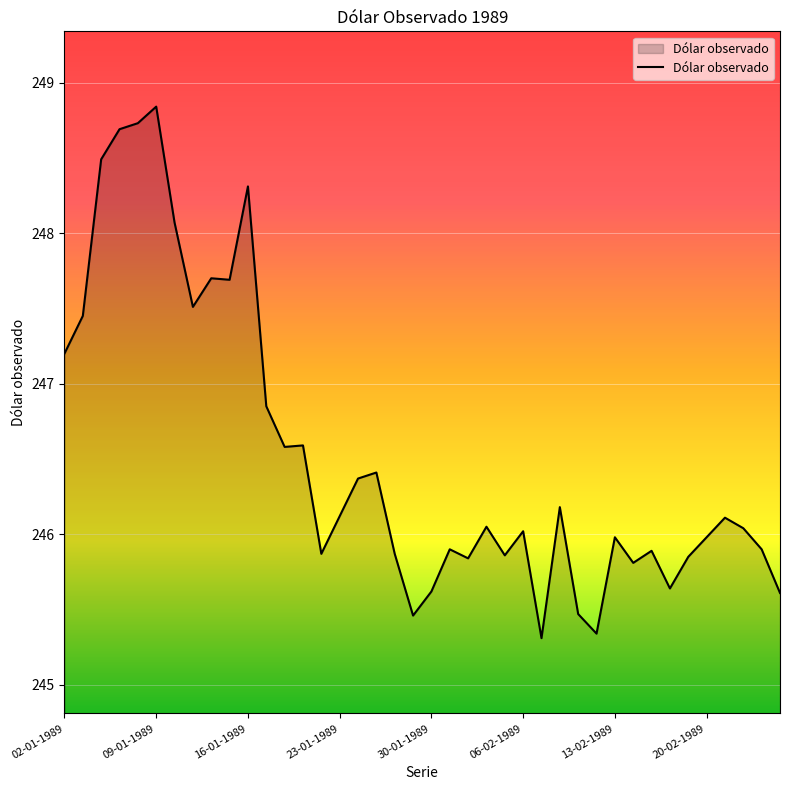

What is the maximum value shown in the chart?

248.8